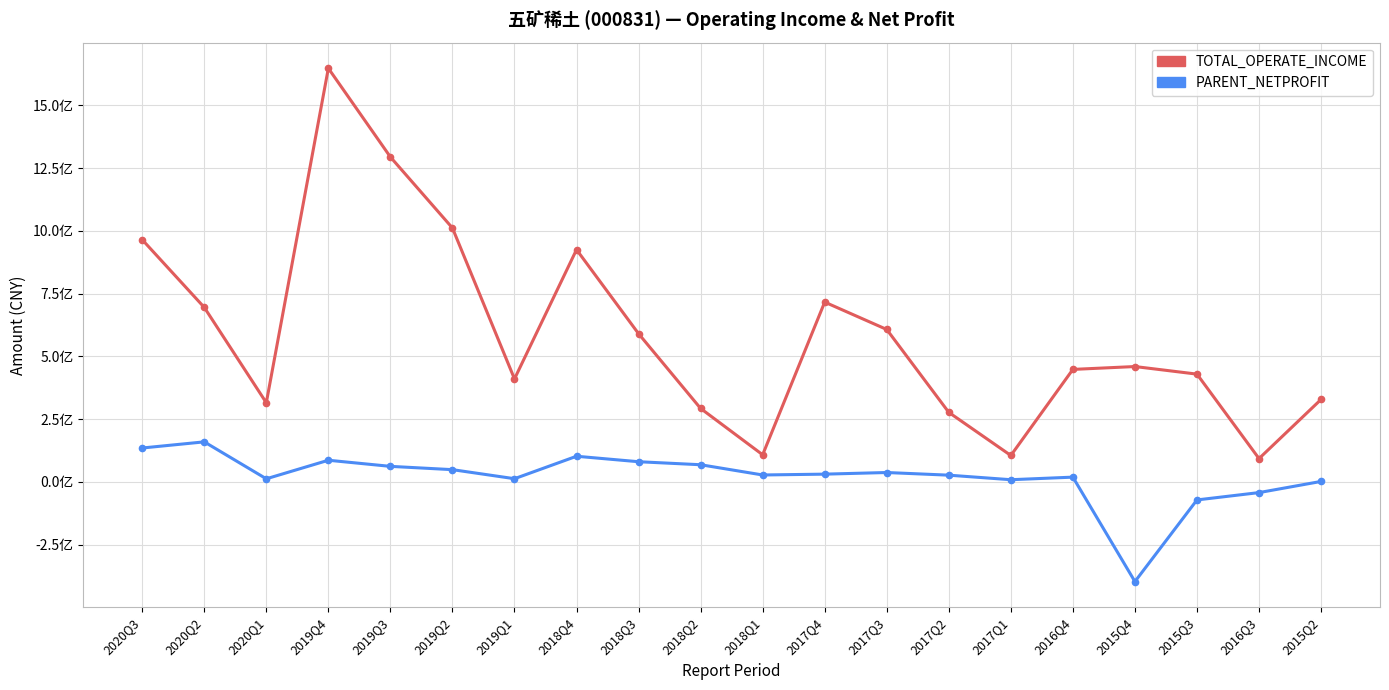

What is the value of the TOTAL_OPERATE_INCOME point at the 12th from the left?

715881598.2